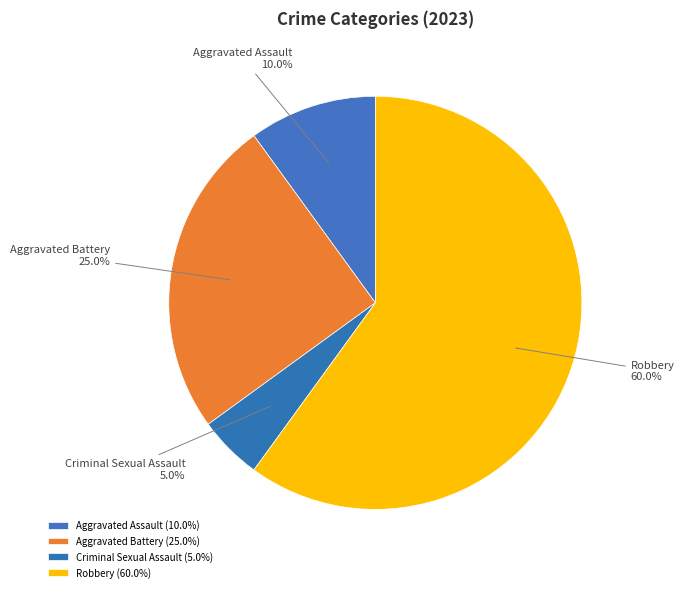

Is Robbery the majority of the pie?

Yes